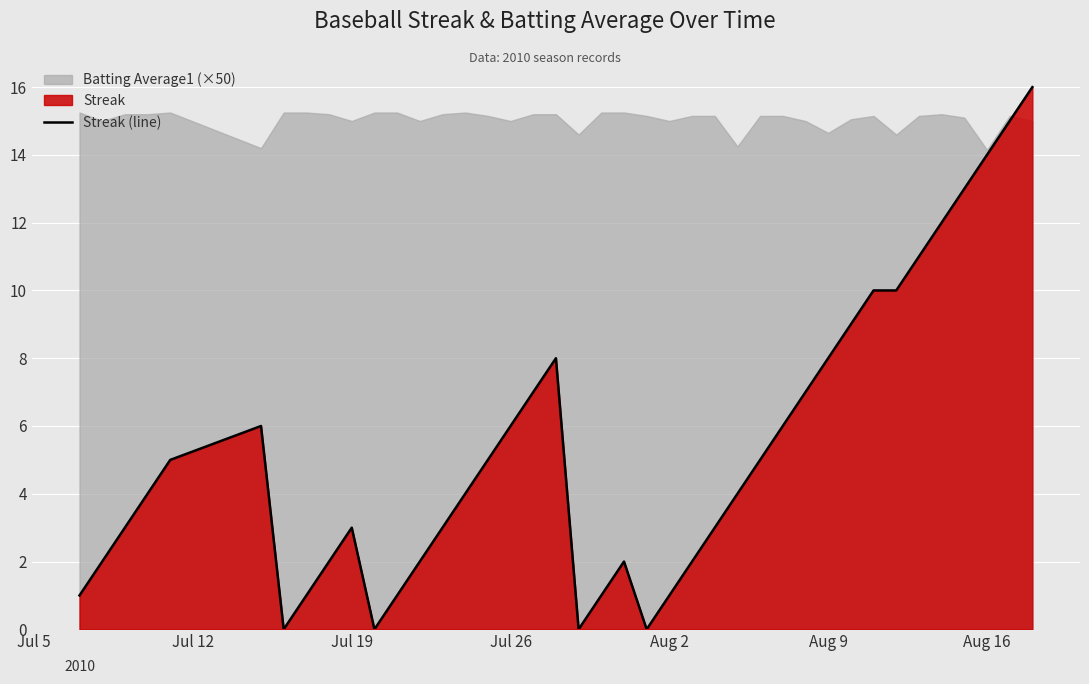

What is the maximum value shown in the chart?

16